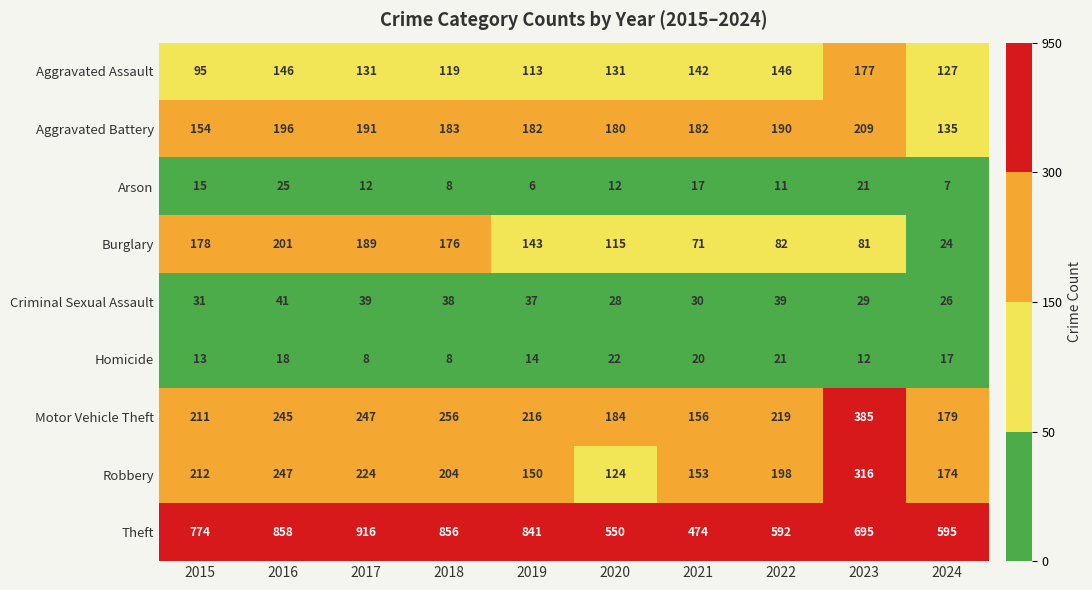

At which label is Motor Vehicle Theft closest to 270?

2018